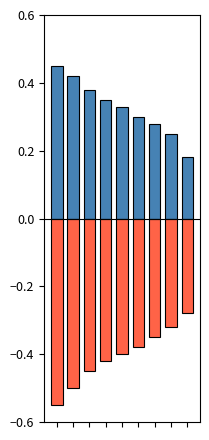

Reading left to right, list all the values displayed in this chart.

Male: 0=0.5	1=0.4	2=0.4	3=0.3	4=0.3	5=0.3	6=0.3	7=0.2	8=0.2
Female: 0=-0.6	1=-0.5	2=-0.5	3=-0.4	4=-0.4	5=-0.4	6=-0.3	7=-0.3	8=-0.3